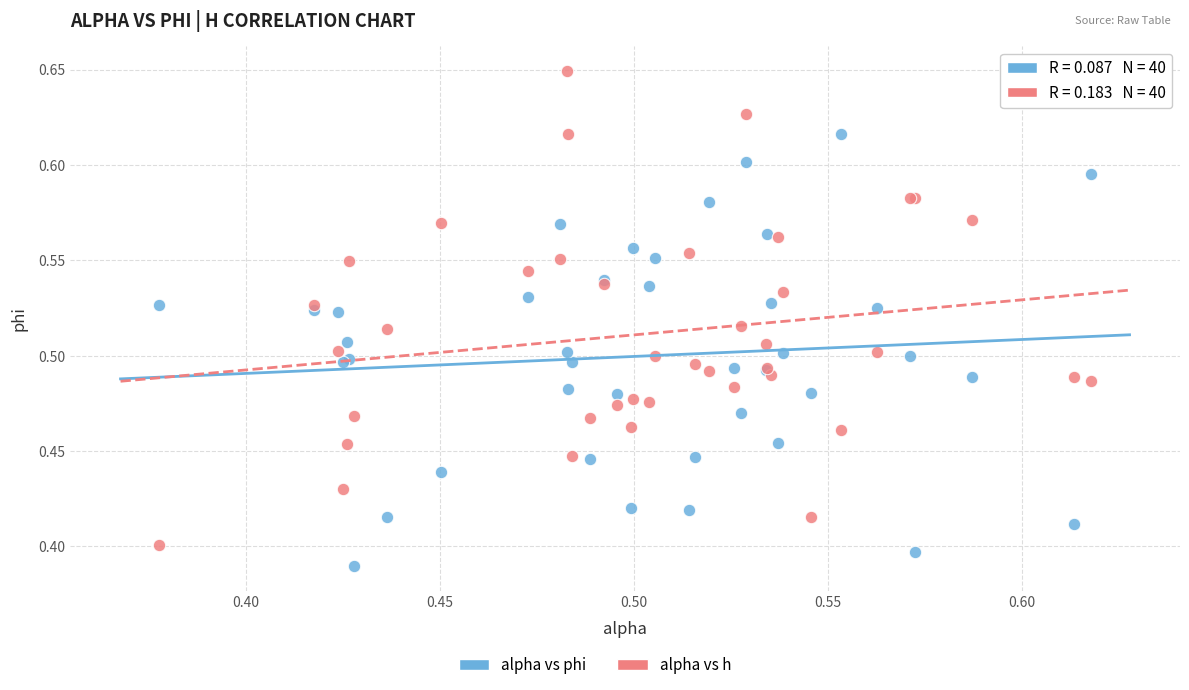

Which series contains the highest Y value?

alpha vs h